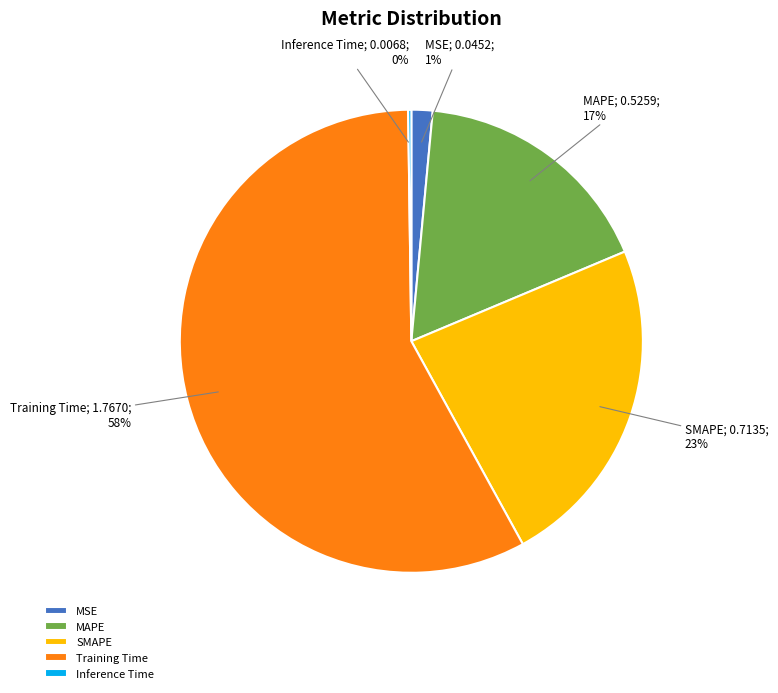

Which category has the biggest portion of the pie?

Training Time